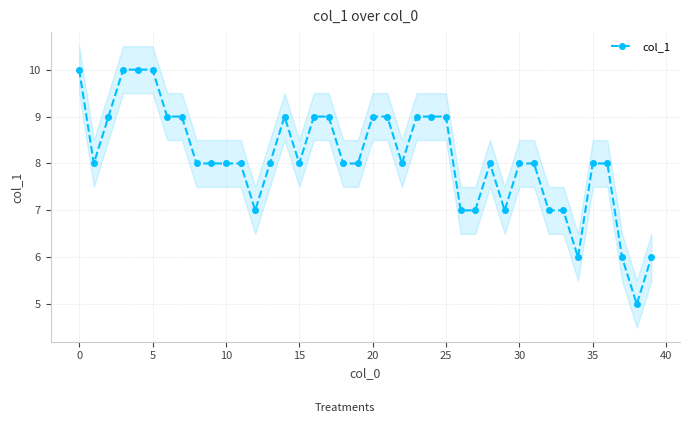

True or false: col_1 has more than 1 points higher than both neighbors.

True